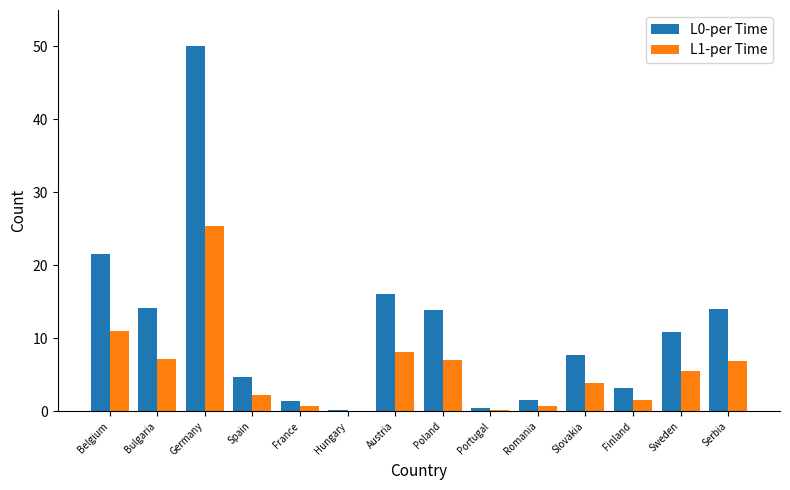

The value of L0-per Time at Bulgaria is 14.2. True or false?

True